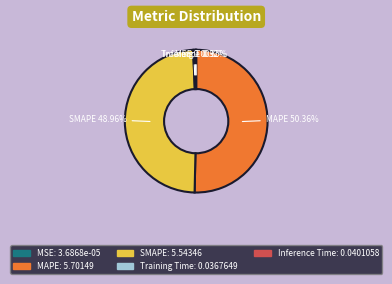

To the nearest percent, what is the average slice percentage?

20%